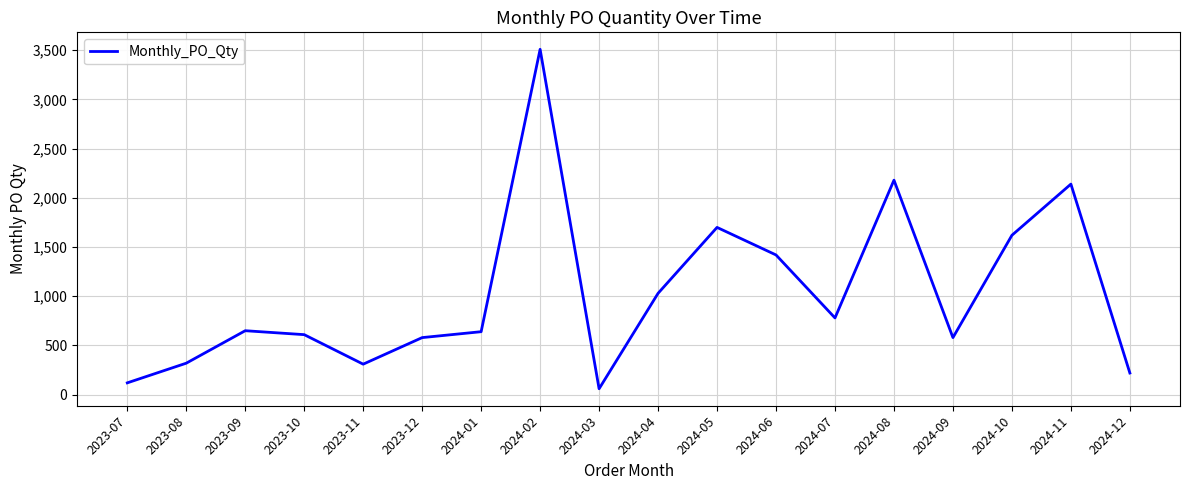

What is the change in value from 2023-09 to 2024-04?

+380